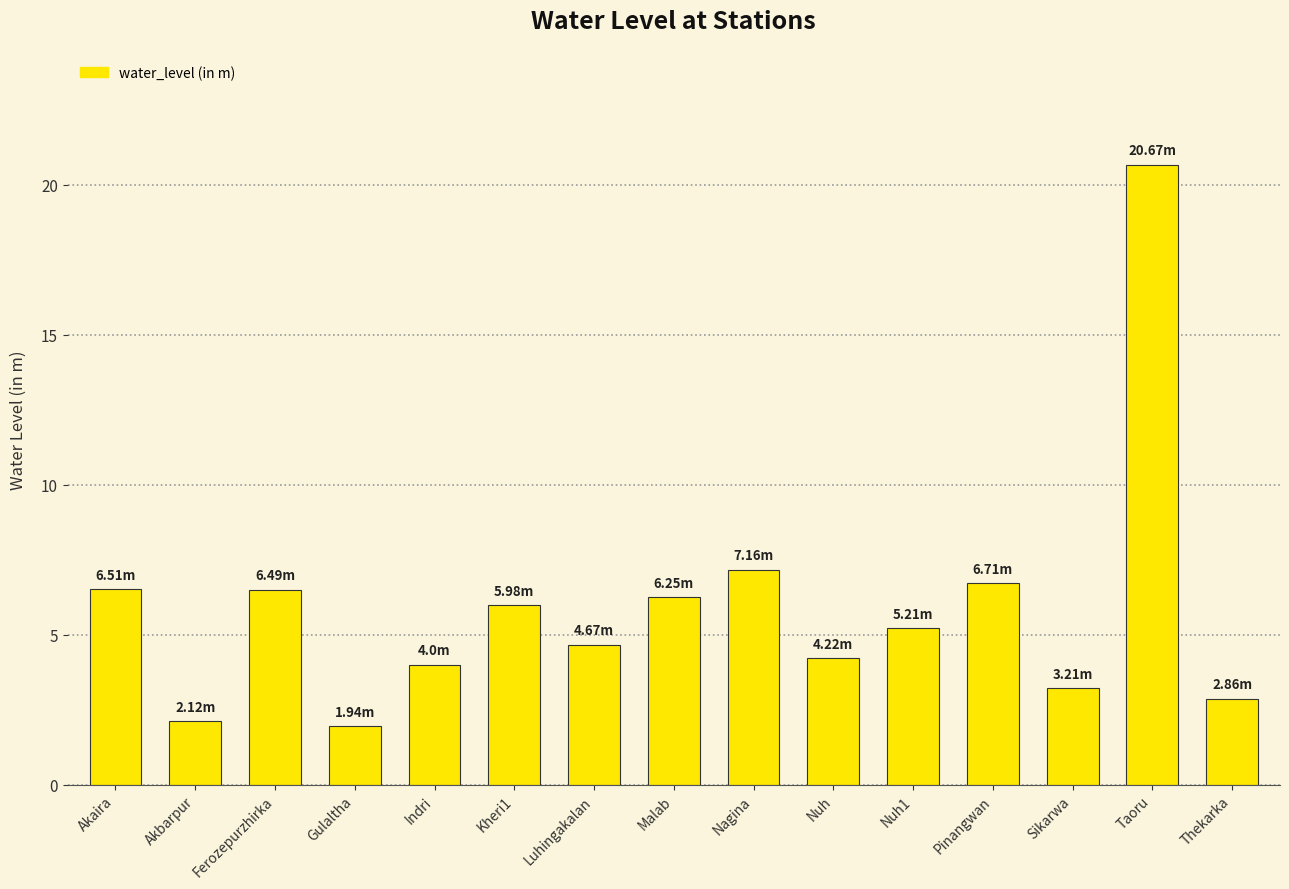

What is the label of the 1st bar from the right?

Thekarka